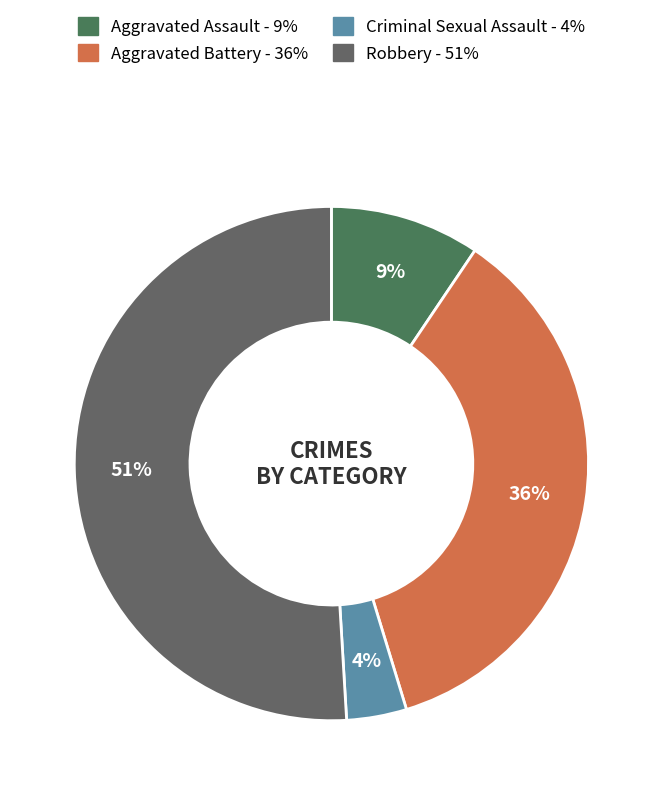

Rank the categories by value from highest to lowest.

Robbery, Aggravated Battery, Aggravated Assault, Criminal Sexual Assault